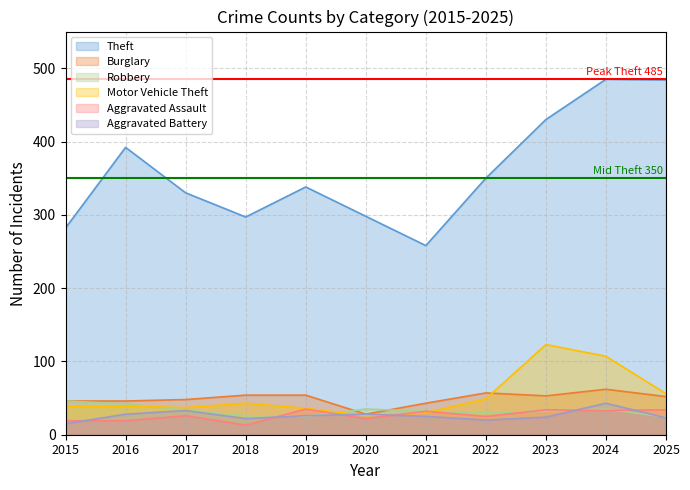

True or false: Aggravated Battery and Burglary intersect in this chart.

False